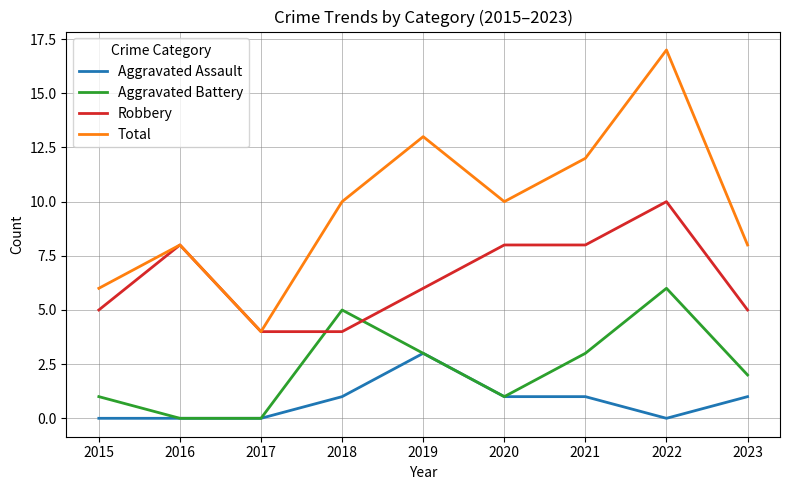

What is the sum of all Aggravated Assault values?

7